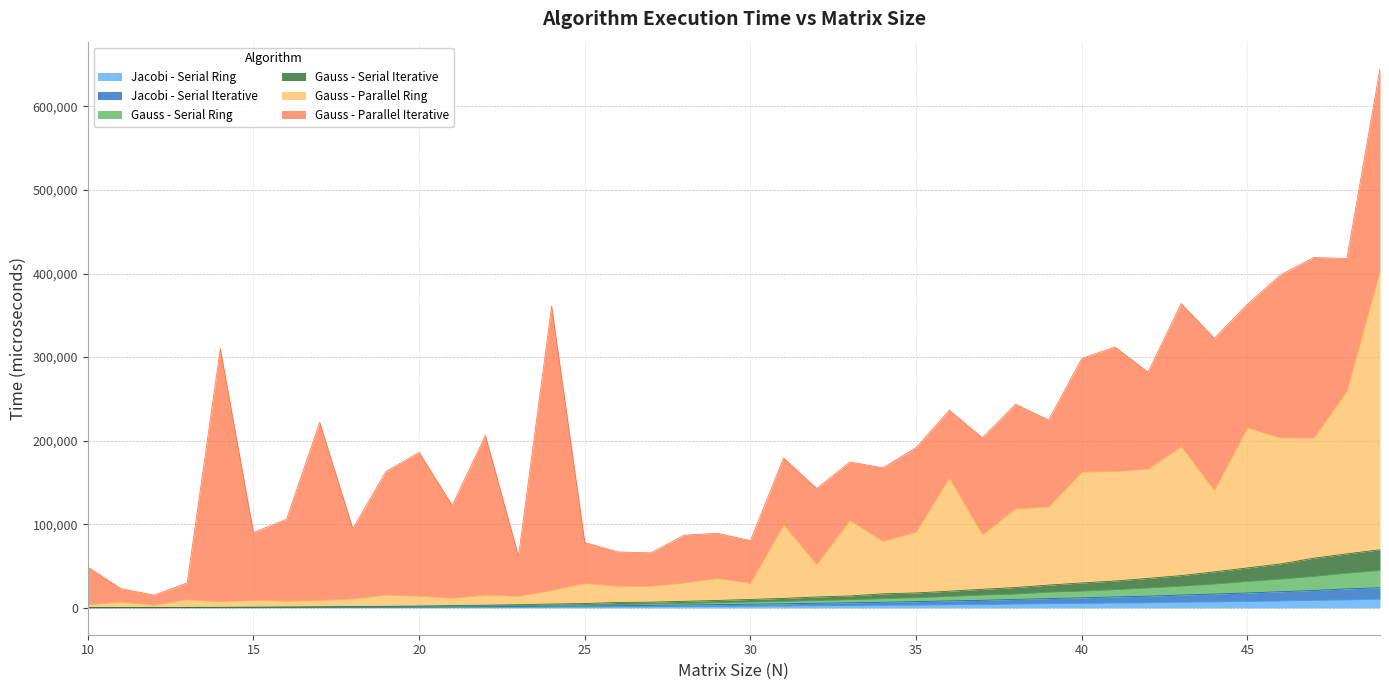

What is the difference between the highest and lowest values at 43?

186215